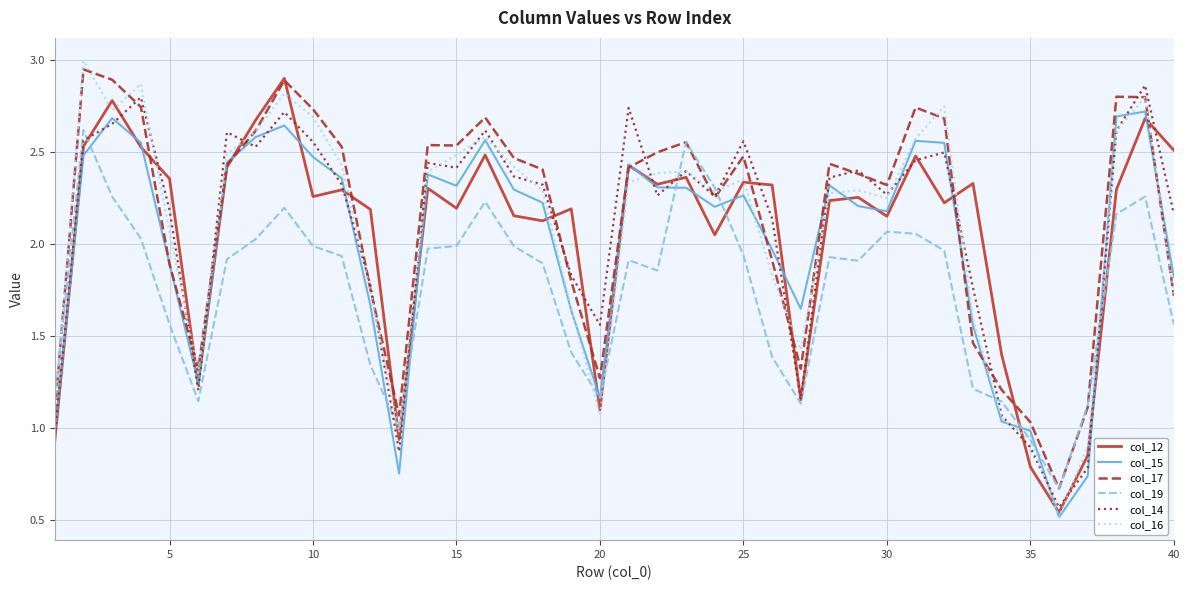

How many categories are shown in the chart?

40